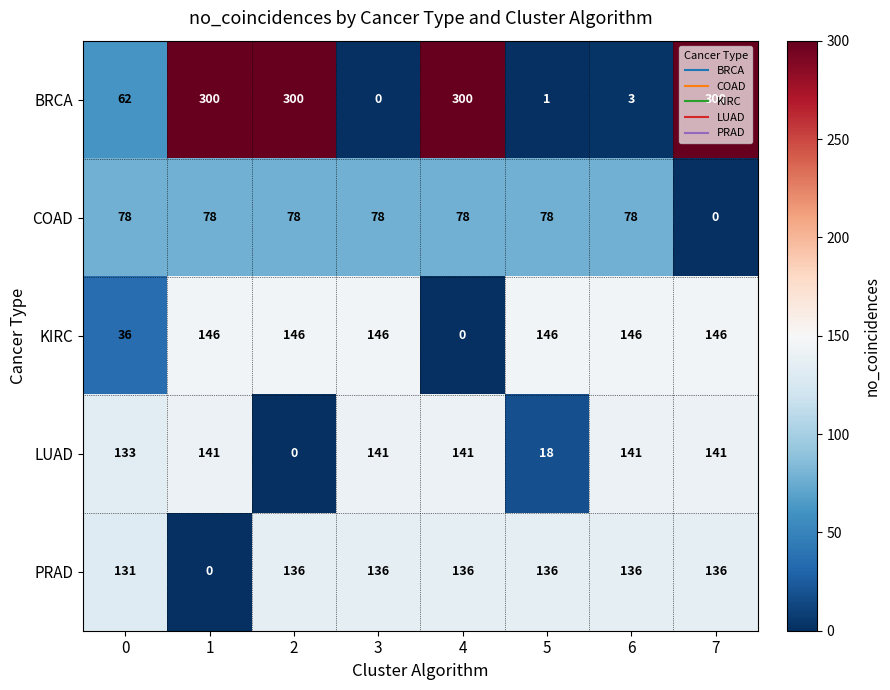

Between 0 and 2, which series saw the biggest shift?

BRCA